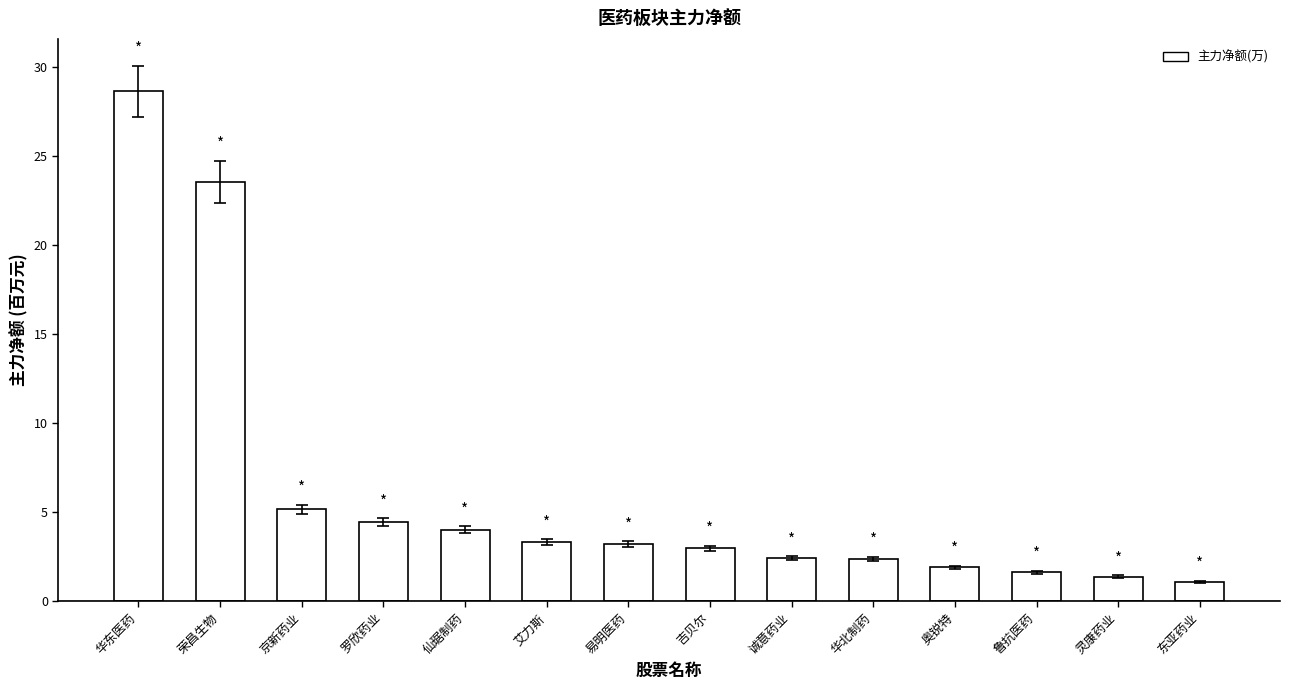

What is the change in value from 仙琚制药 to 东亚药业?

-2.9